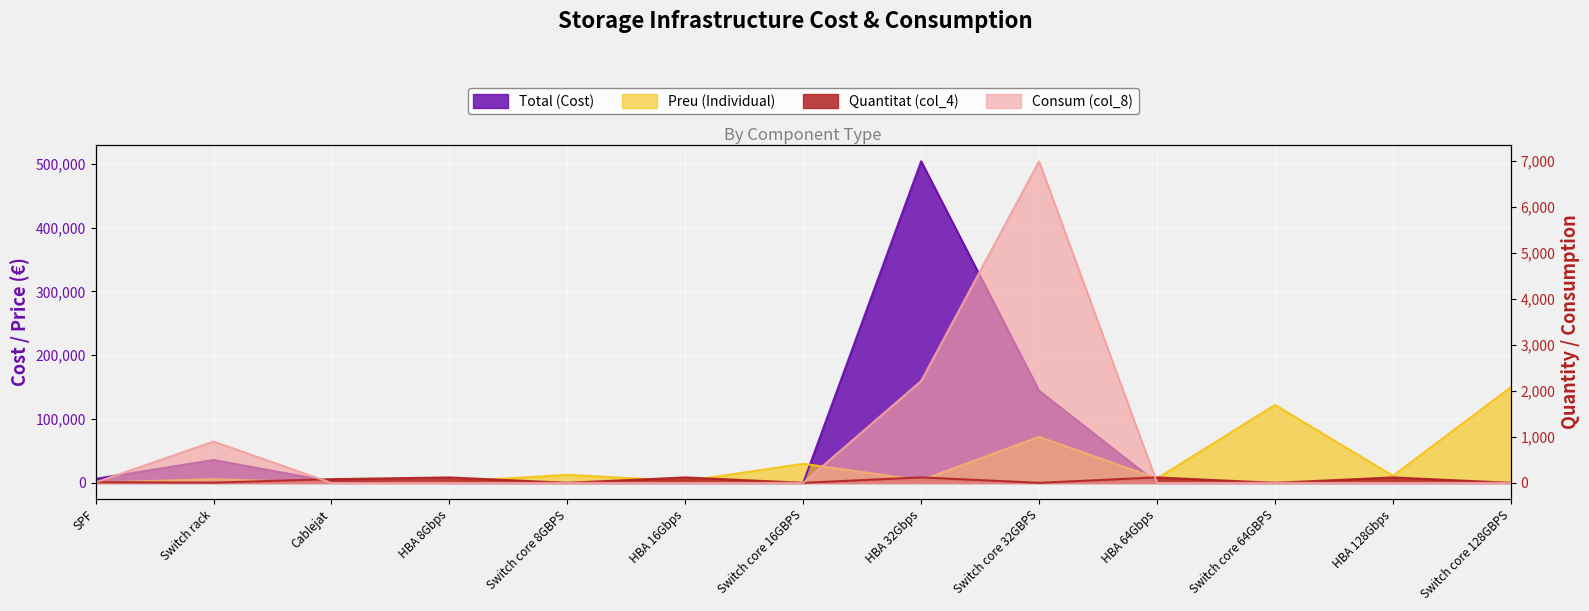

What is the sum of all Preu (Individual) values?

420426.0